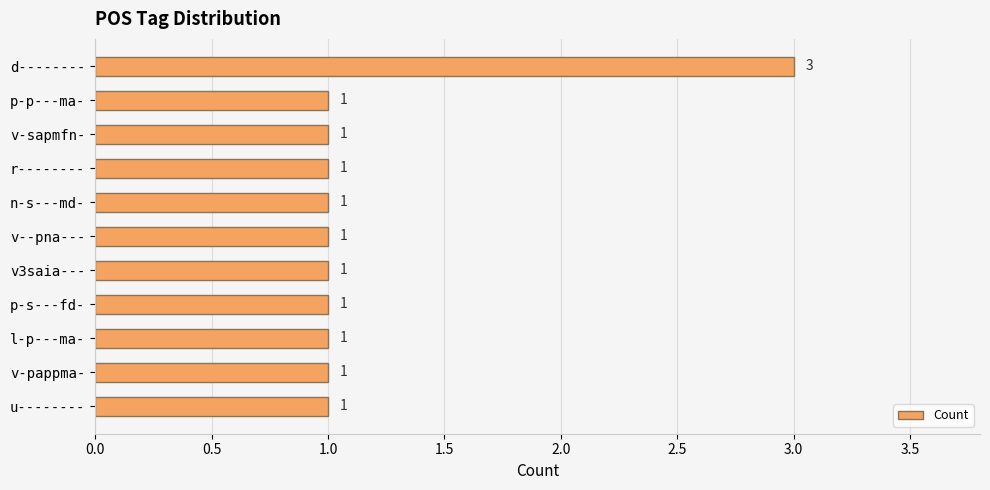

Count the number of data series in this chart.

1